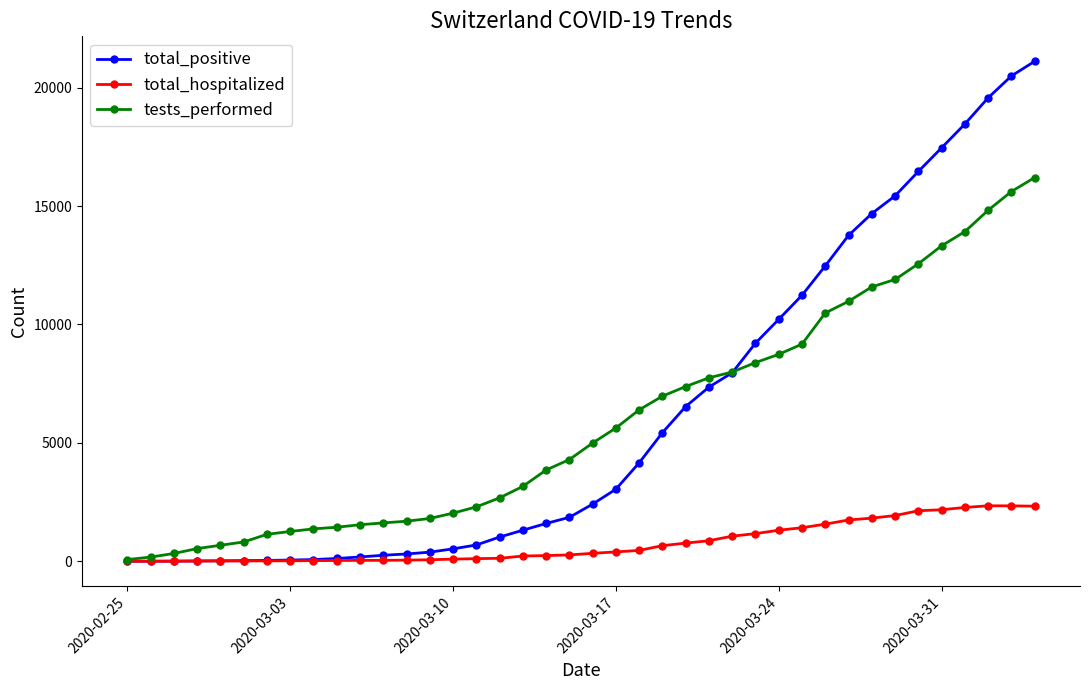

Which series has the largest total across all categories?

total_positive